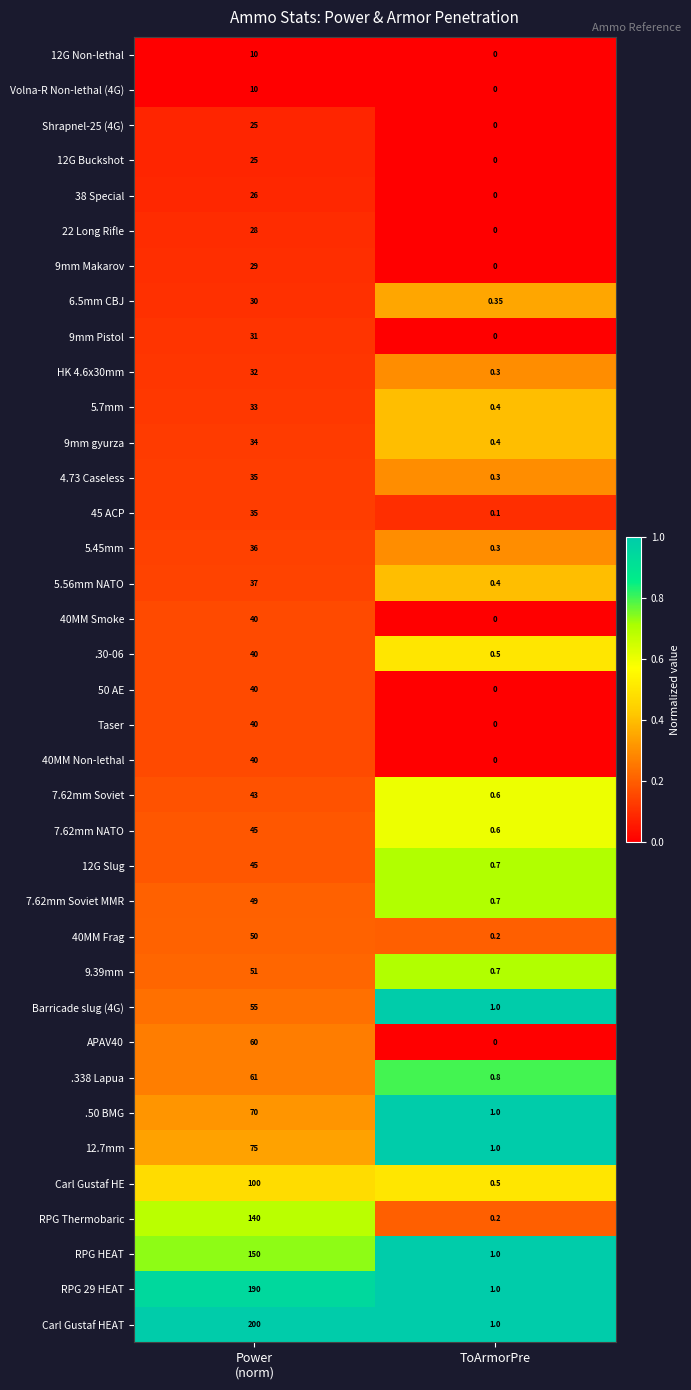

At which label is 12G Slug closest to 22?

ToArmorPre